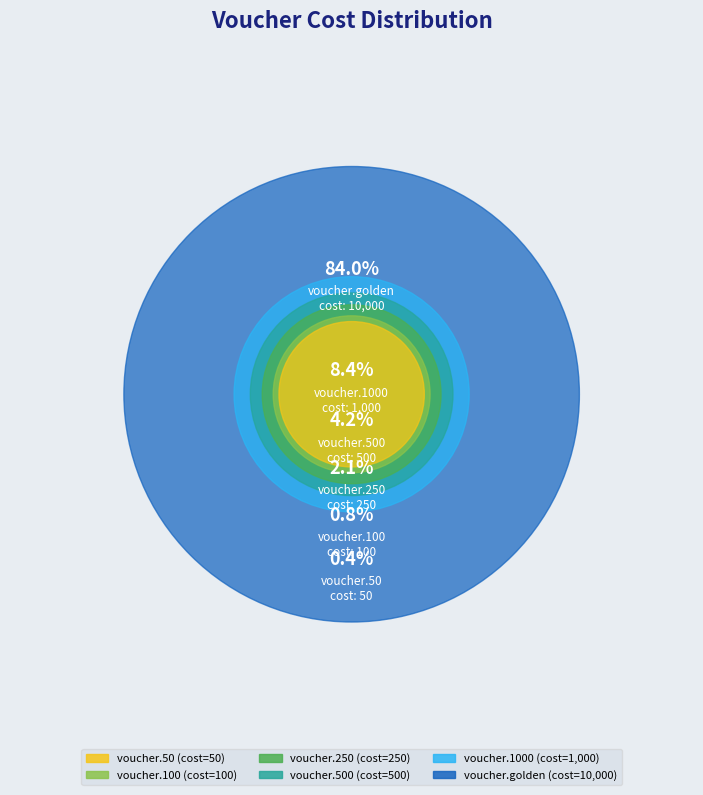

Is voucher.golden the majority of the pie?

Yes